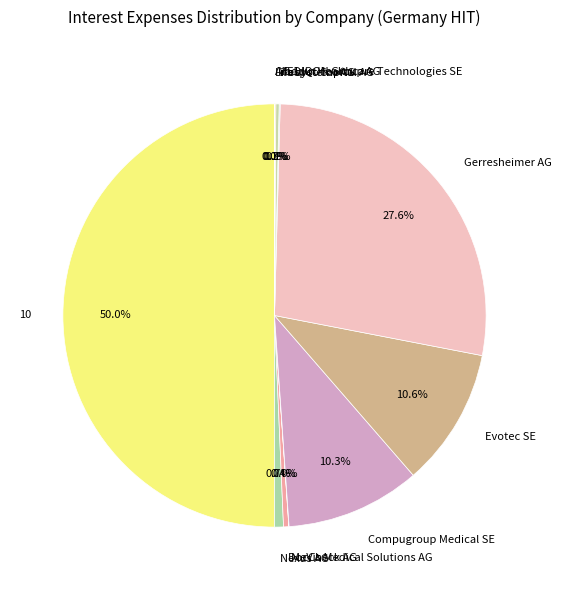

Is the sum of Compugroup Medical SE and Nexus AG greater than half?

No